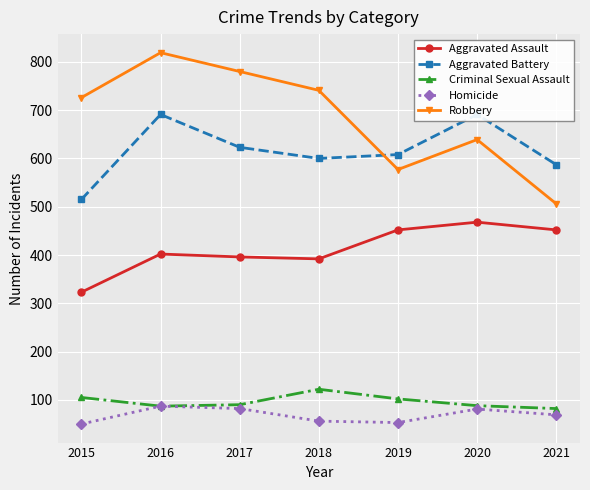

At 2017, list the series in order from smallest to largest.

Homicide, Criminal Sexual Assault, Aggravated Assault, Aggravated Battery, Robbery